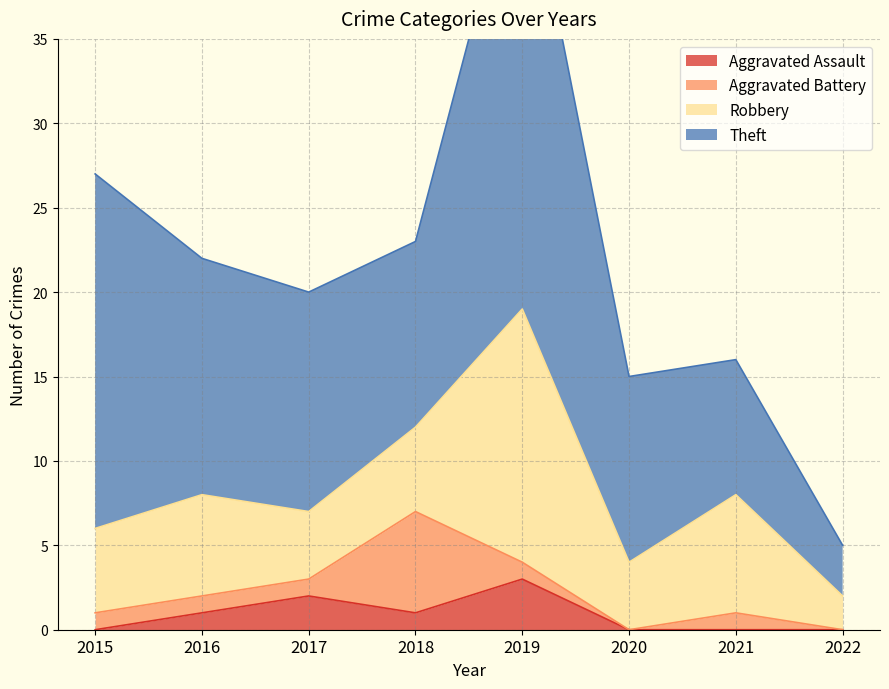

How many interior local peaks does the Aggravated Battery series have?

2